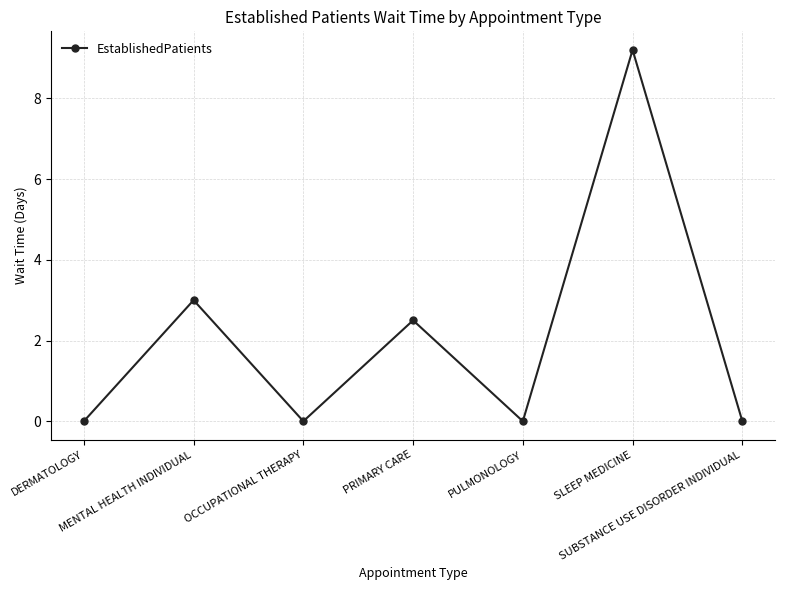

What is the maximum value shown in the chart?

9.2